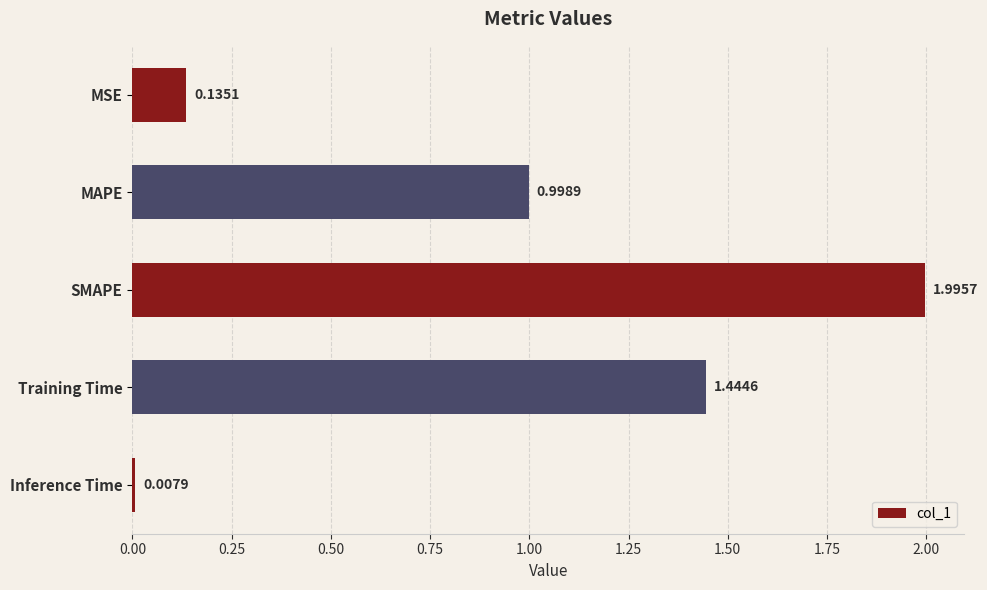

What is the average value?

0.9